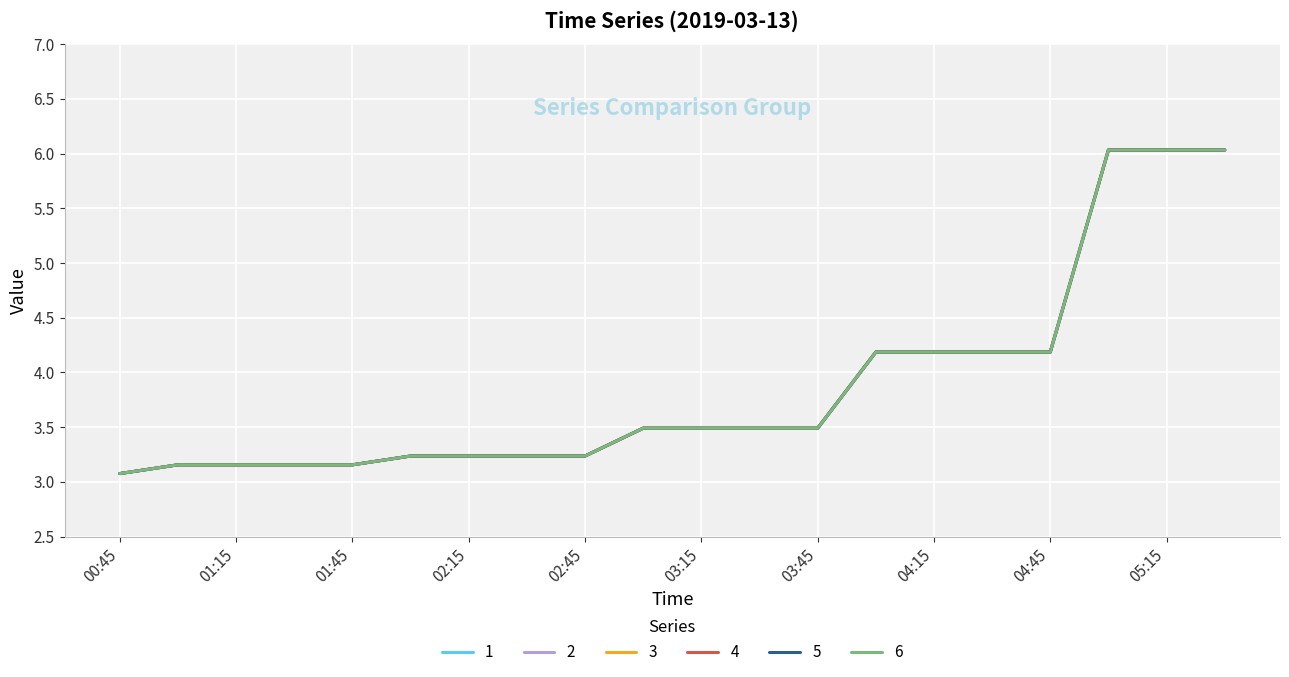

What is the minimum value shown in the chart?

3.1